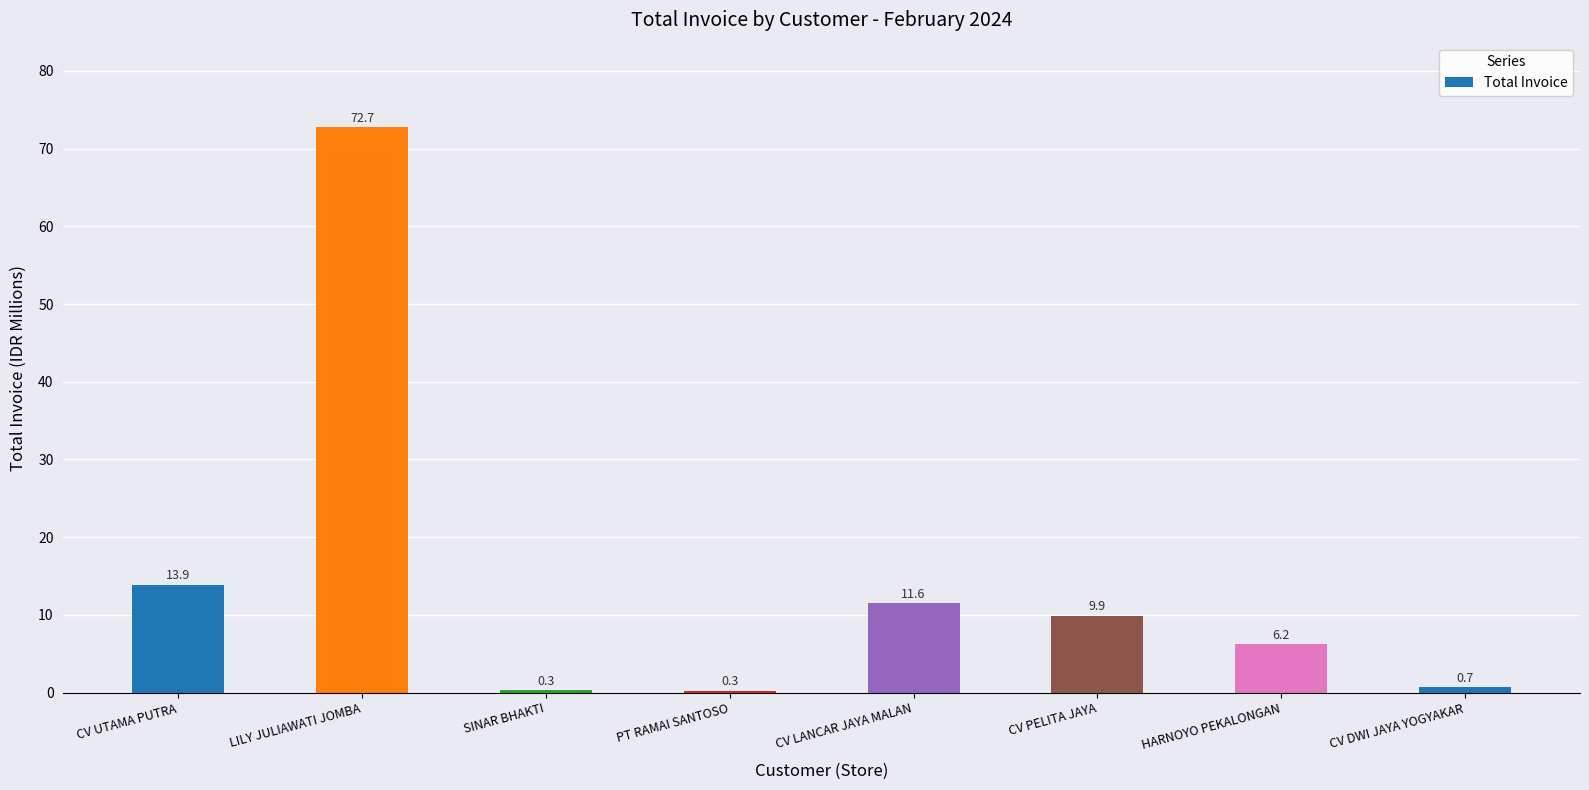

What is the label of the 5th bar from the right?

PT RAMAI SANTOSO